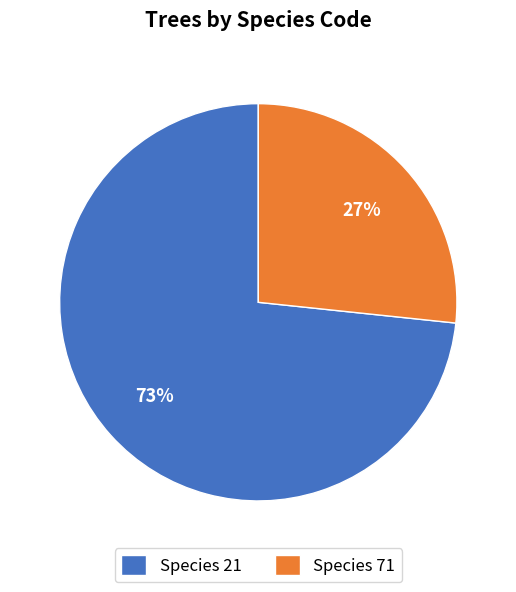

To the nearest percent, what is the average slice percentage?

50%